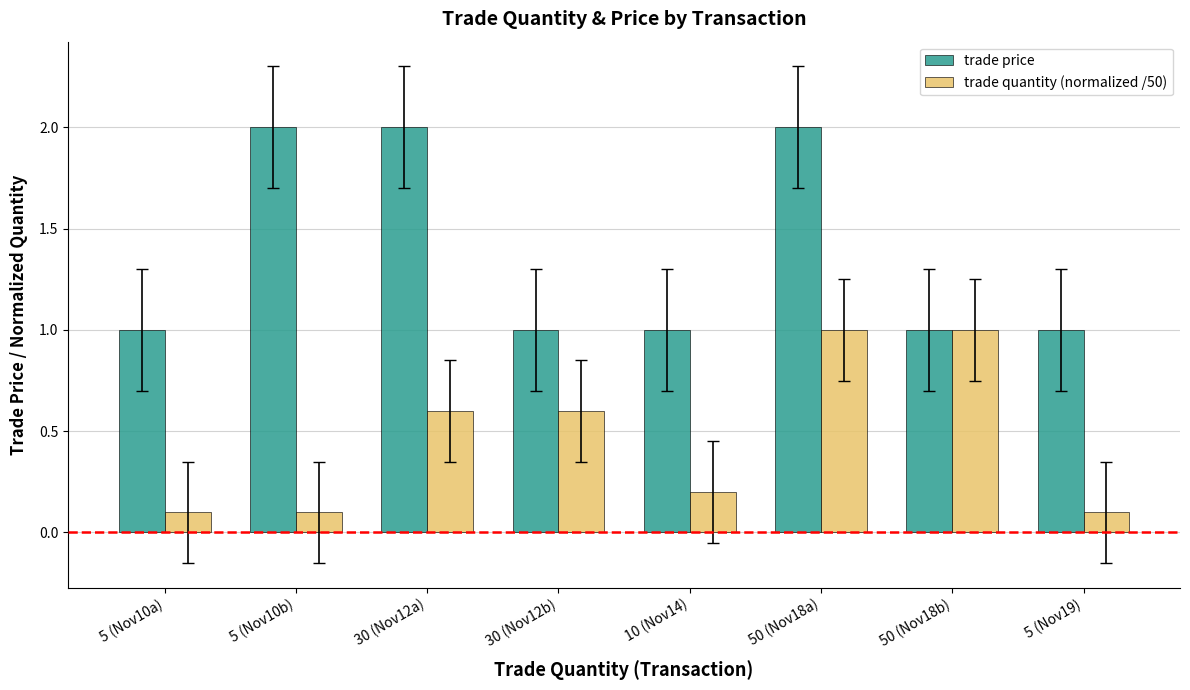

Which series has the largest total across all categories?

trade price